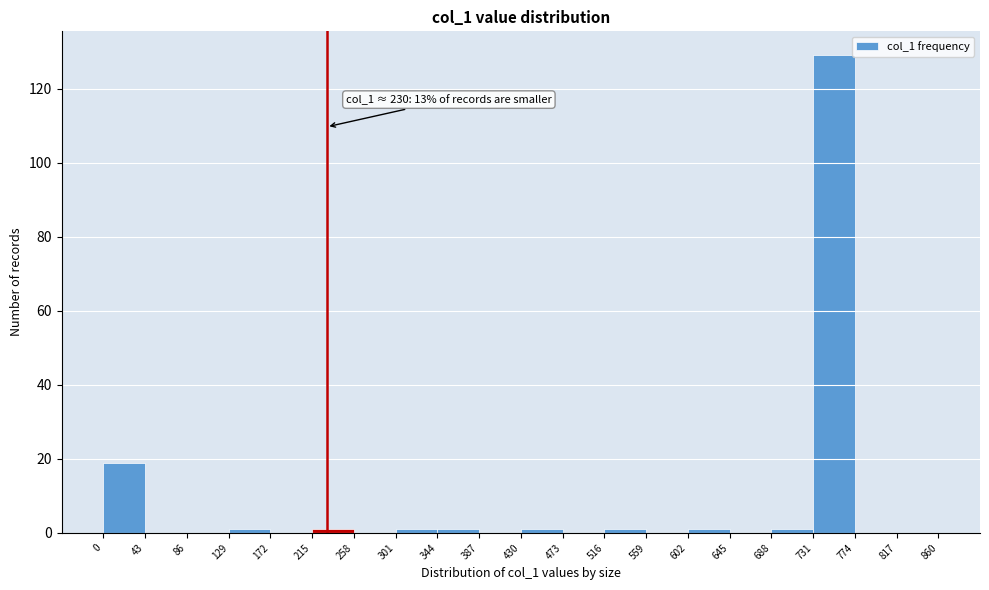

Over which range of the x-axis is the bar tallest?

731 to 774